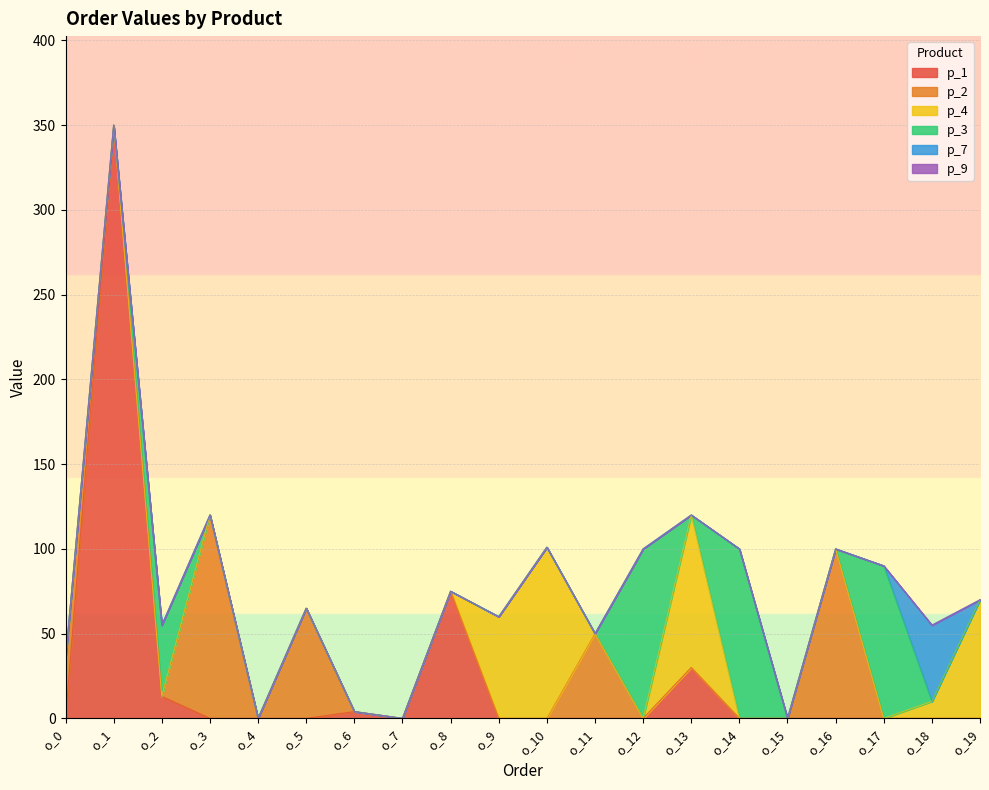

Where do p_2 and p_3 first cross each other?

o_2 and o_3